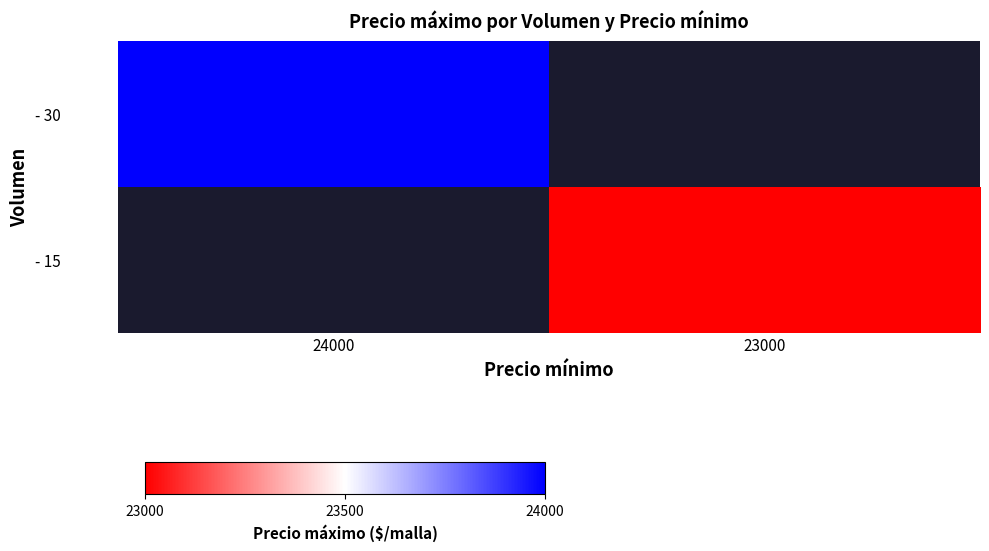

Which series has the largest range (max minus min)?

- 30